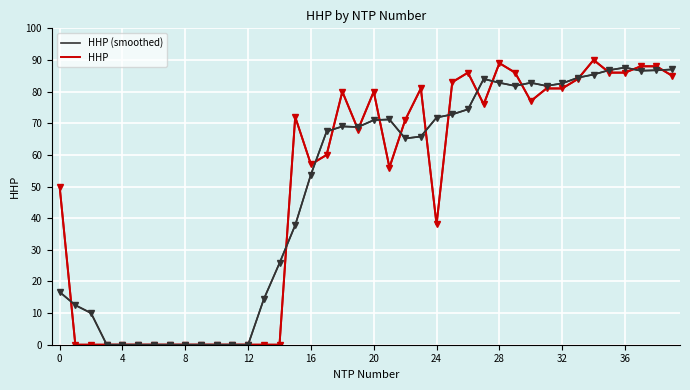

What is the highest value of the HHP (smoothed) series?

87.6